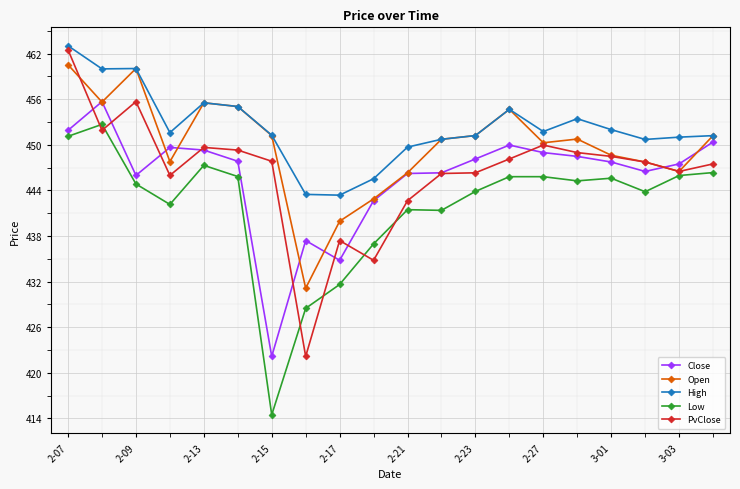

True or false: PvClose has more than 0 interior local peaks.

True